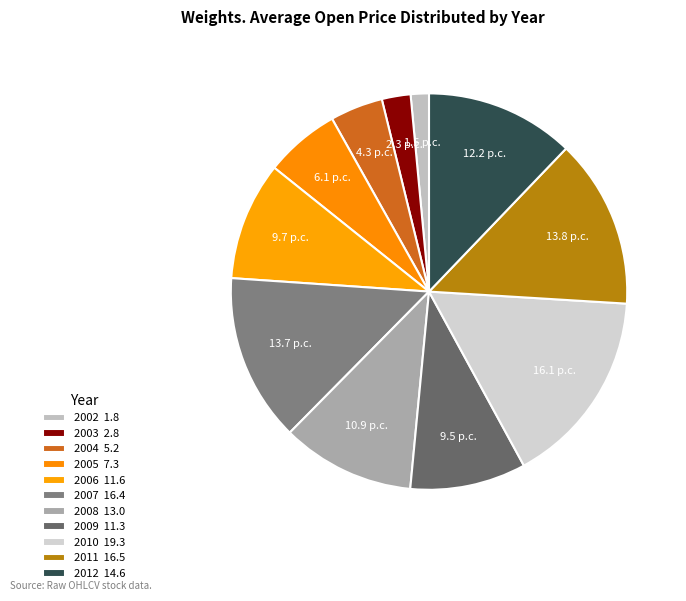

Count the number of slices in the pie.

11